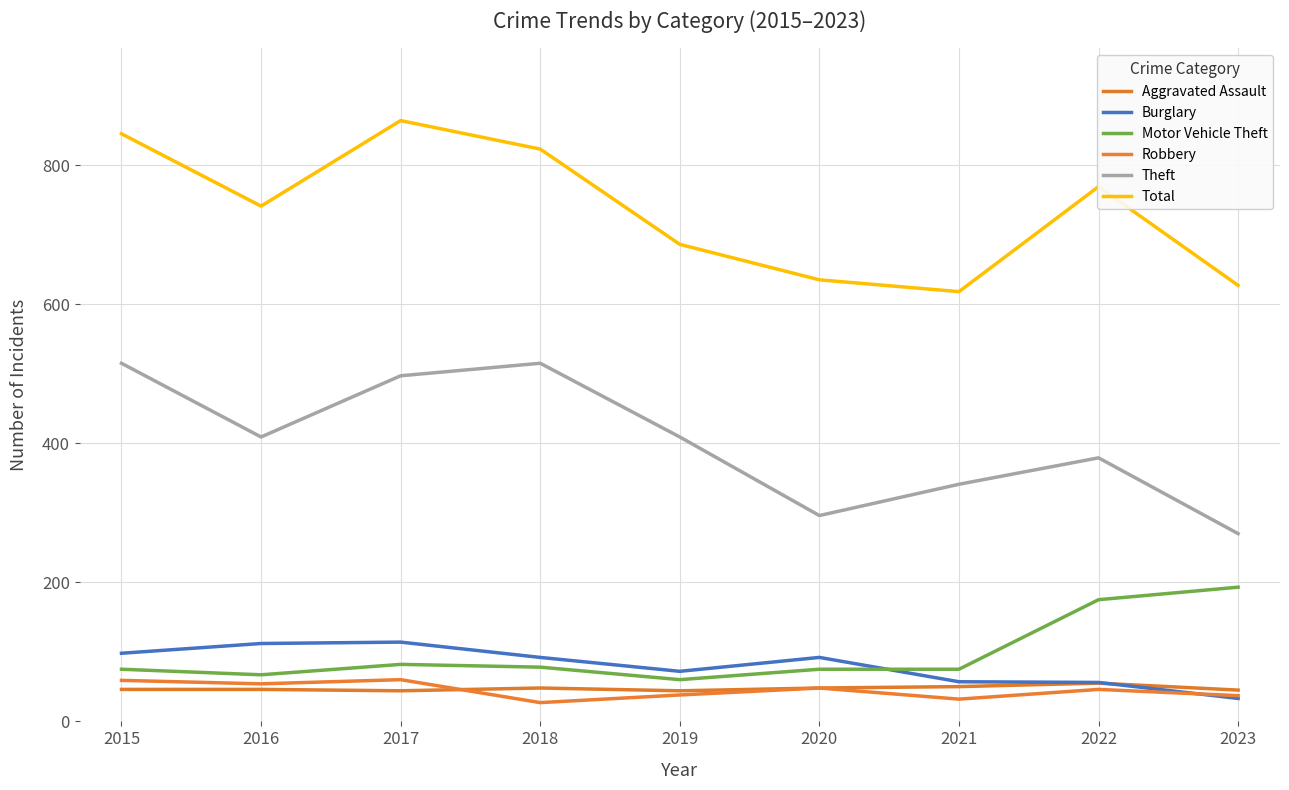

At which label does Burglary first exceed 92?

2015